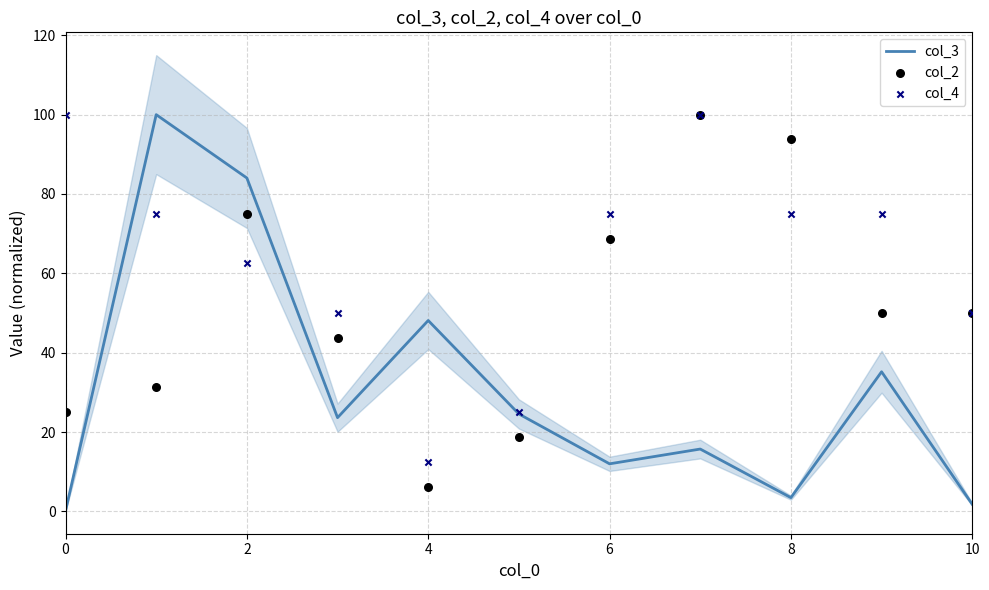

Which series reaches the maximum Y coordinate?

col_3